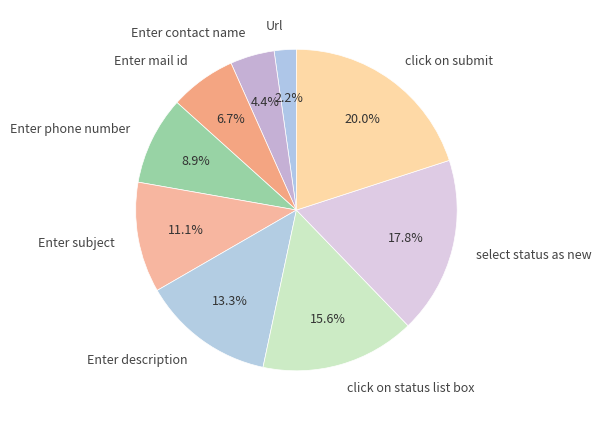

Does Url represent more than half of the total?

No